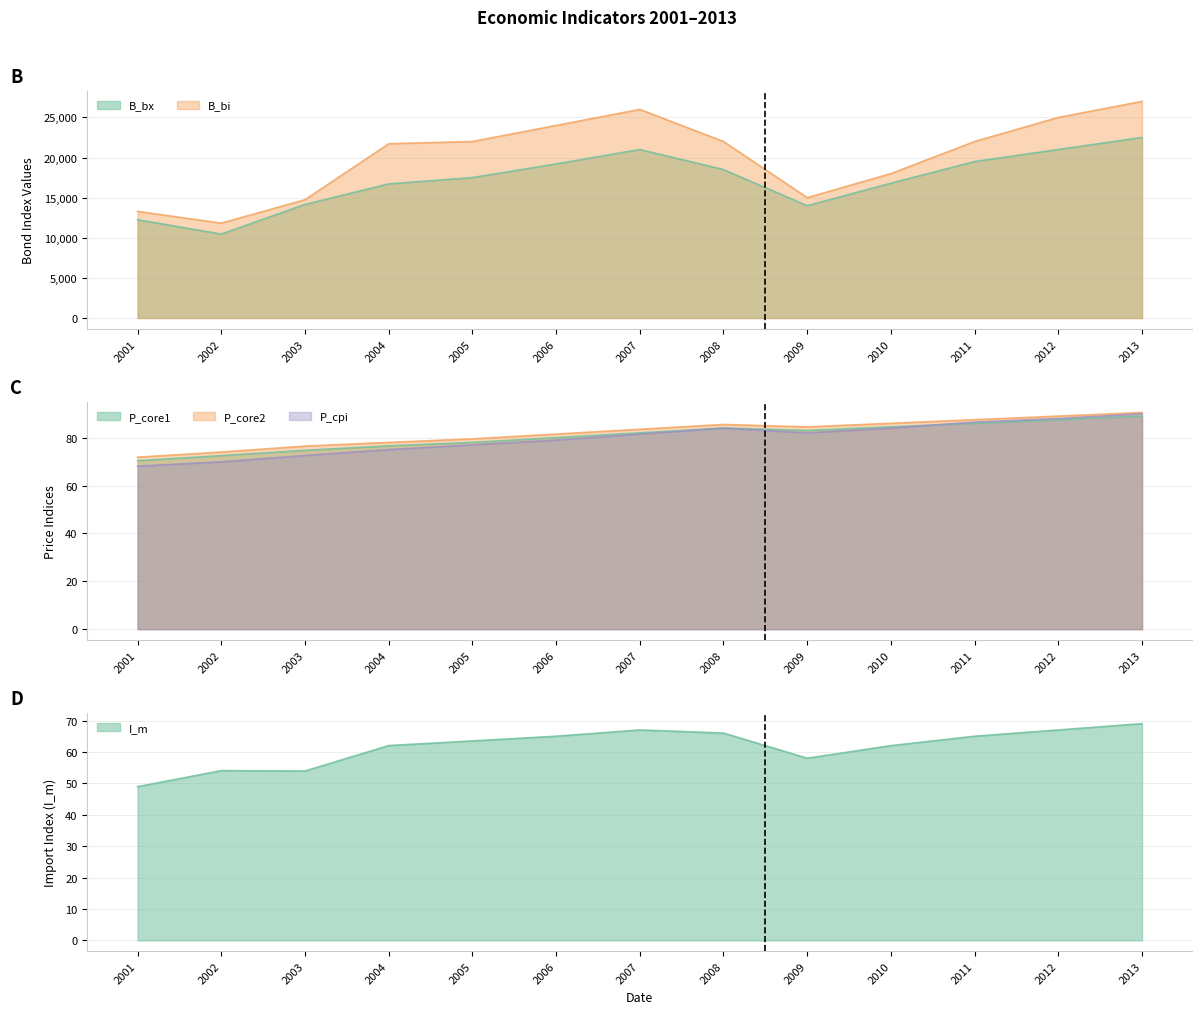

The P_core1 series shows 44.1 at 2008. True or false?

False